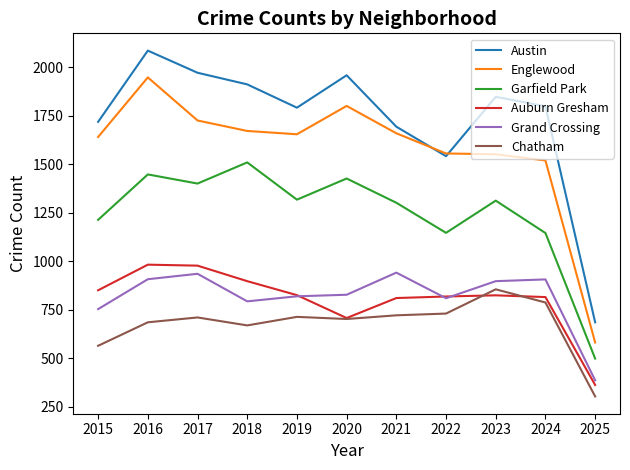

Is it true that Englewood equals 3158 at 2020?

False